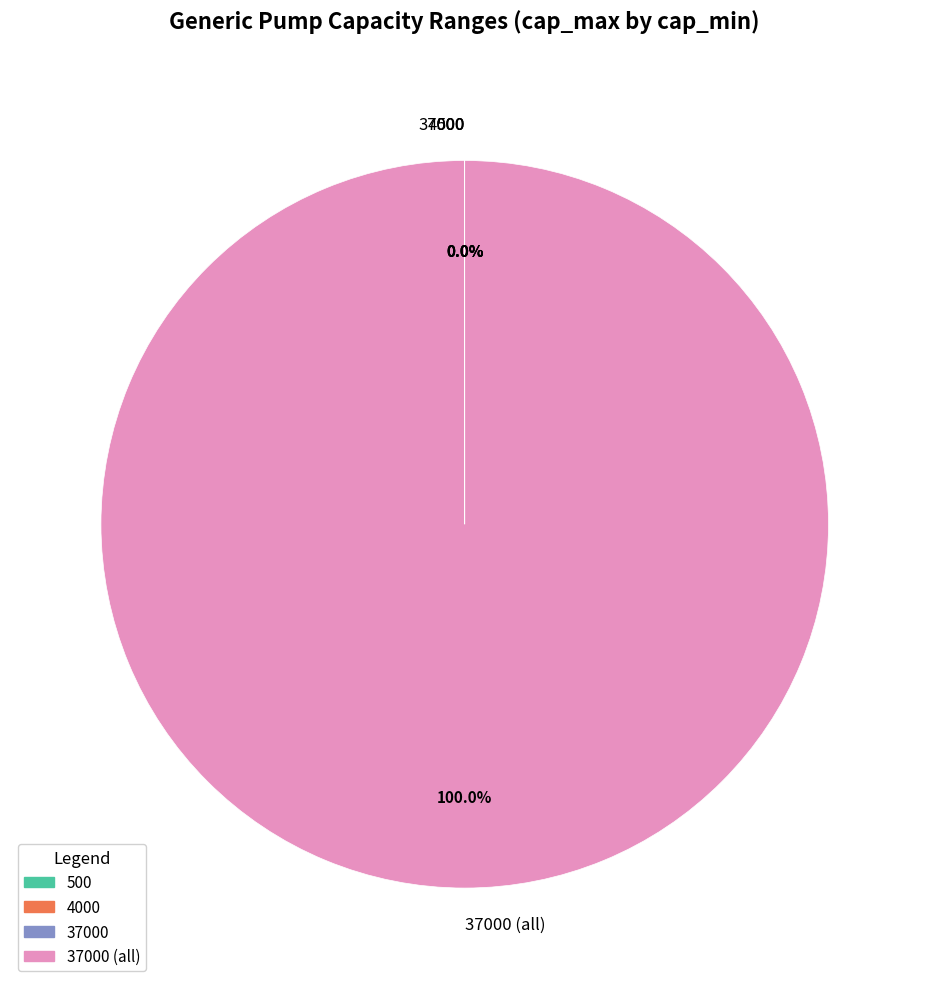

Is there any slice that represents more than half of the pie?

Yes